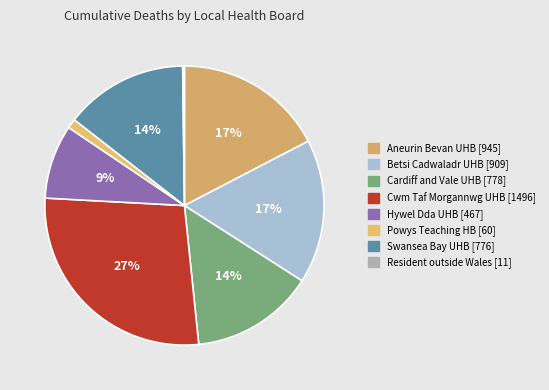

Count the number of slices in the pie.

8